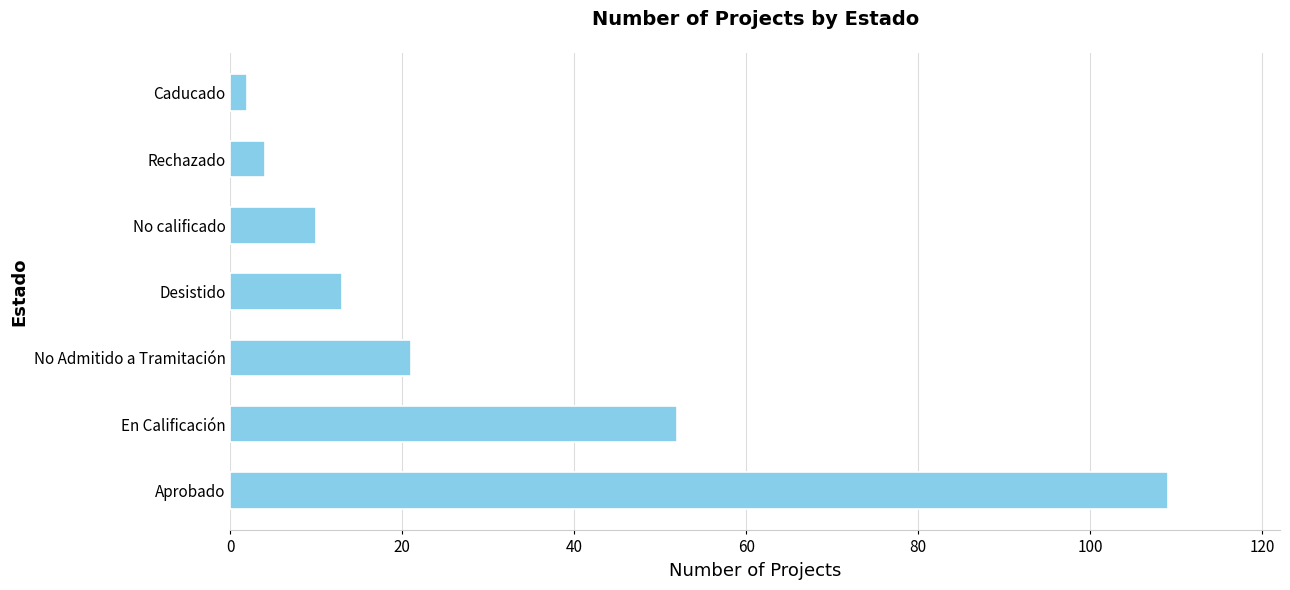

What is the greatest value displayed?

109